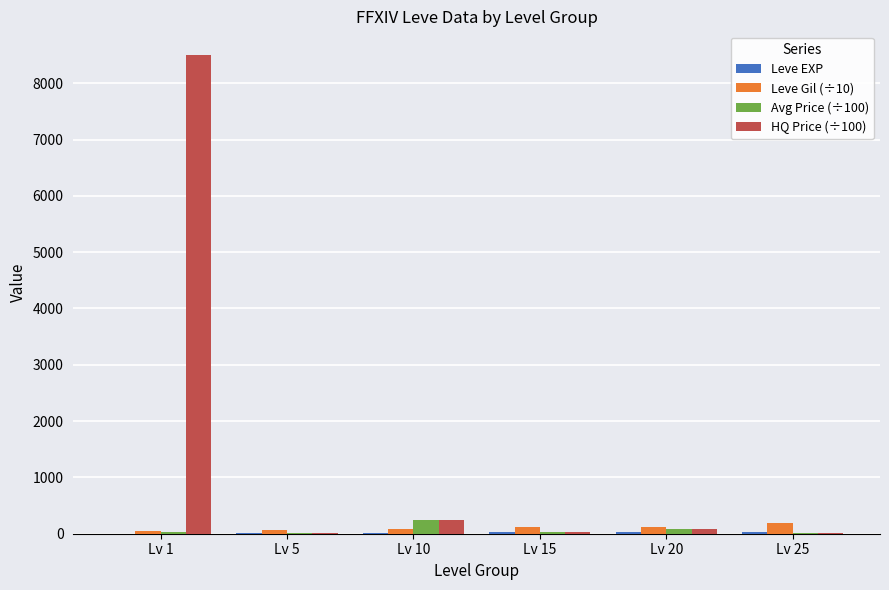

Which series has the largest range (max minus min)?

HQ Price (÷100)